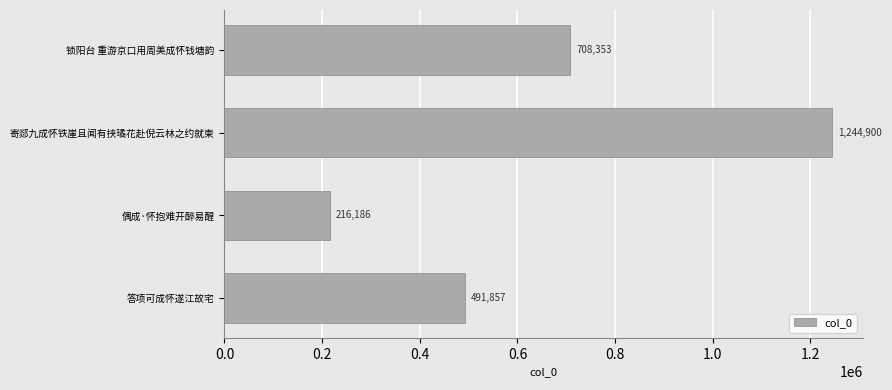

List the labels in order of value, smallest first.

偶成·怀抱难开醉易醒, 答项可成怀遂江故宅, 锁阳台 重游京口用周美成怀钱塘韵, 寄郯九成怀铁崖且闻有挟璚花赴倪云林之约就柬